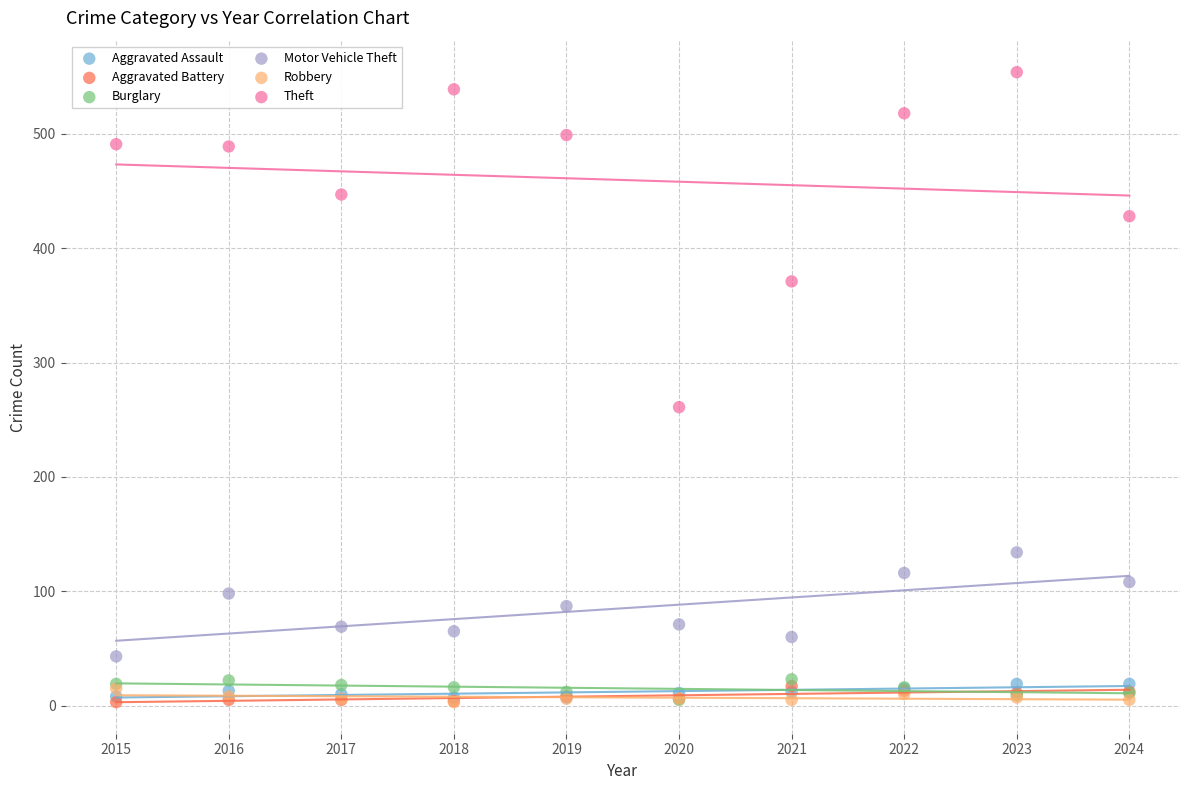

Which series has the widest spread of Y values?

Theft